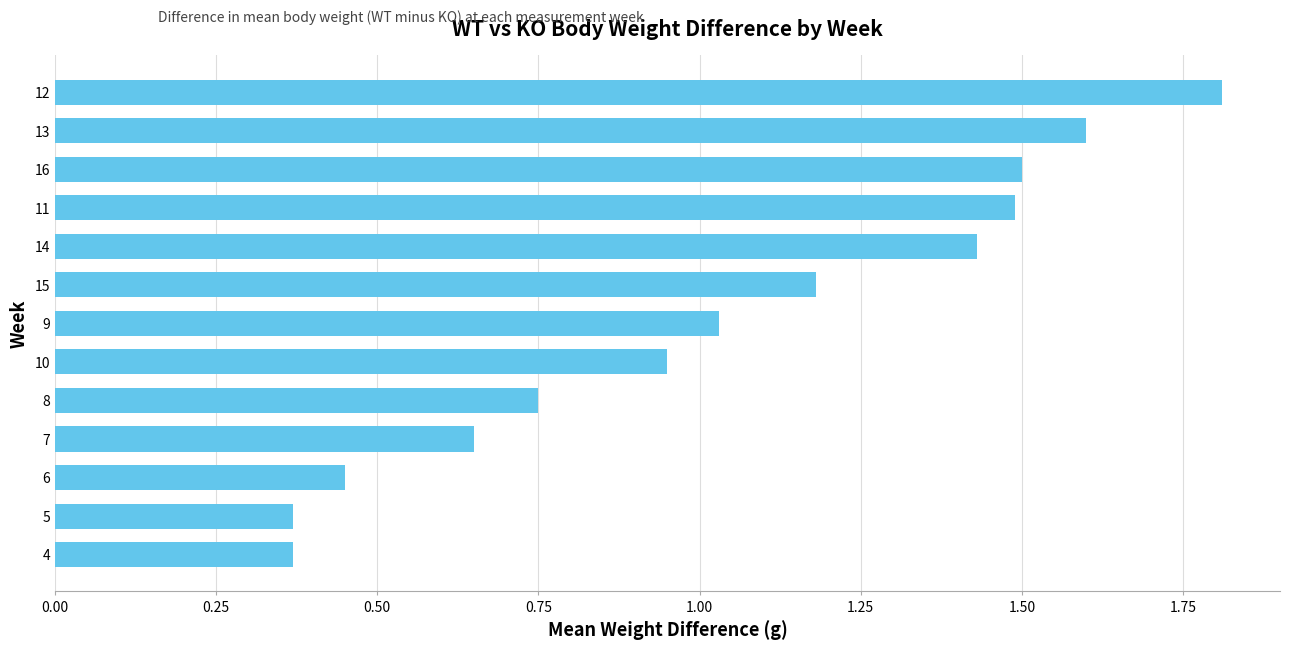

What is the sum of all values?

13.6